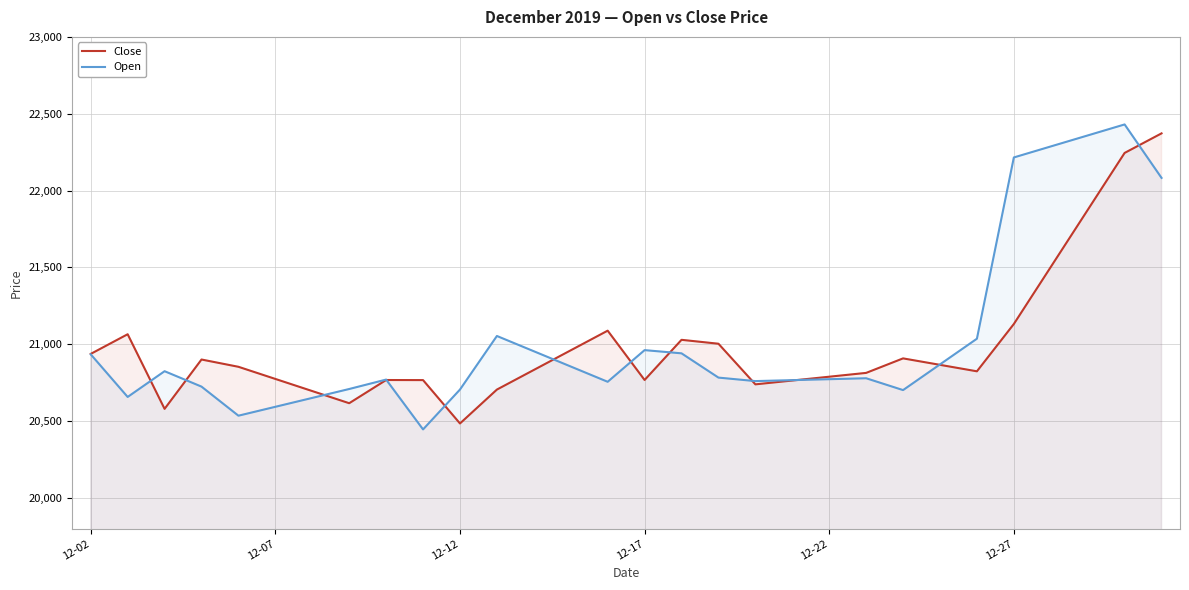

True or false: Open has a value of 7813.1 at 13.

False